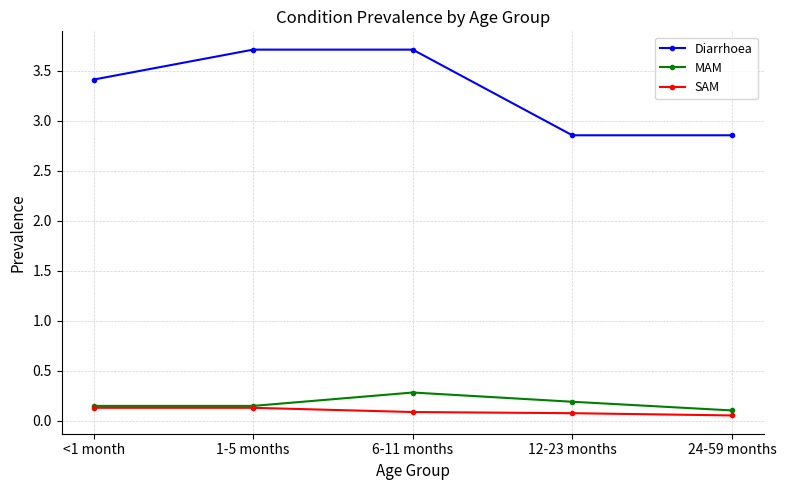

What are all the series names shown in the legend?

Diarrhoea, MAM, SAM